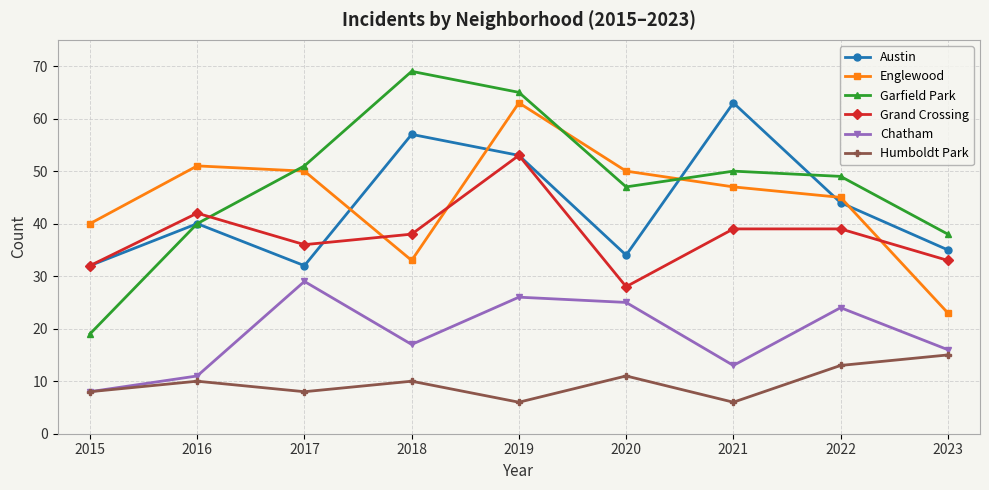

At which category does Humboldt Park reach its first local valley?

2017